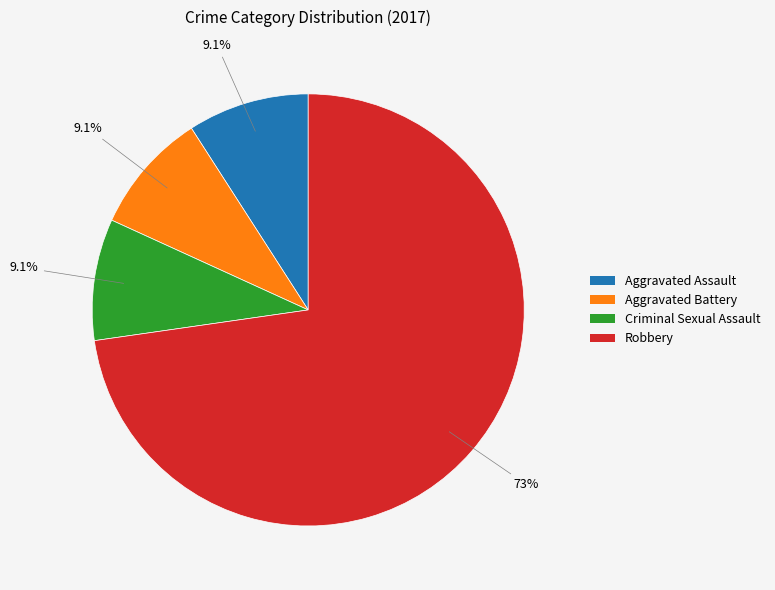

How many segments does this pie chart have?

4